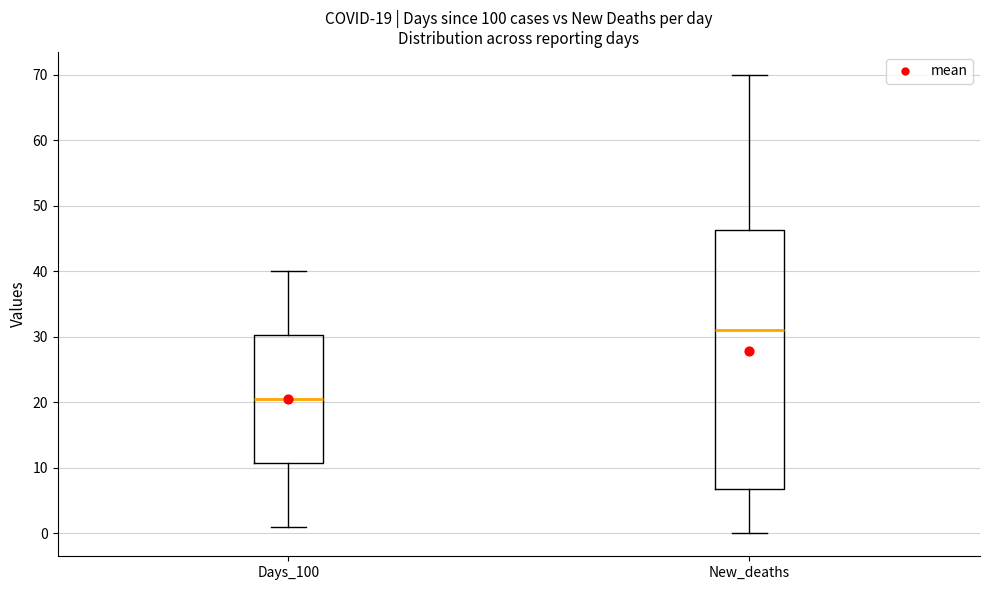

Which box's median line is the highest?

New_deaths